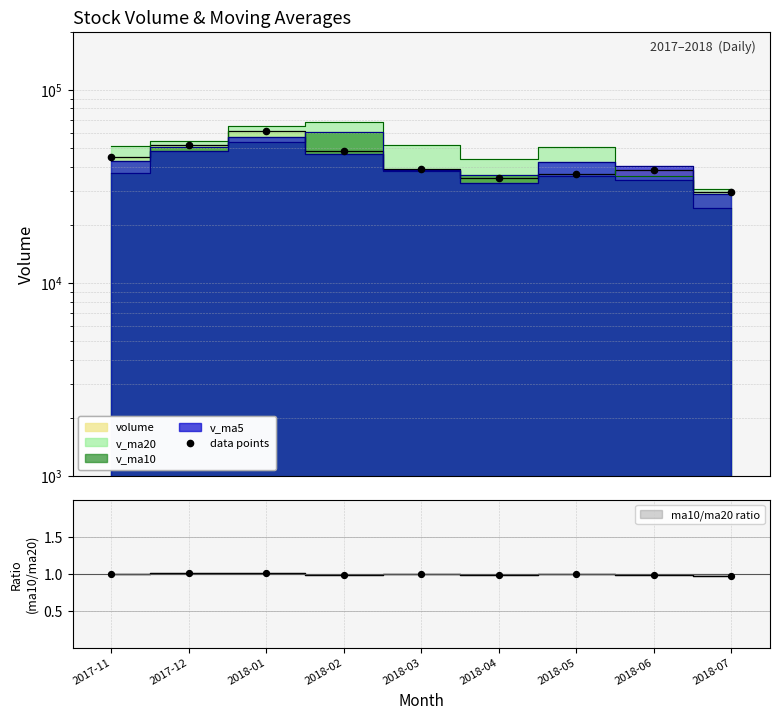

Between 2017-12 and 2017-11, which is larger?

2017-12